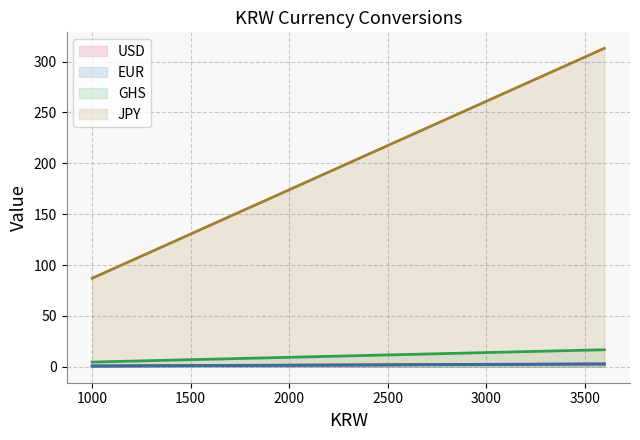

List the labels in order of GHS value, largest first.

3598, 2000, 1000